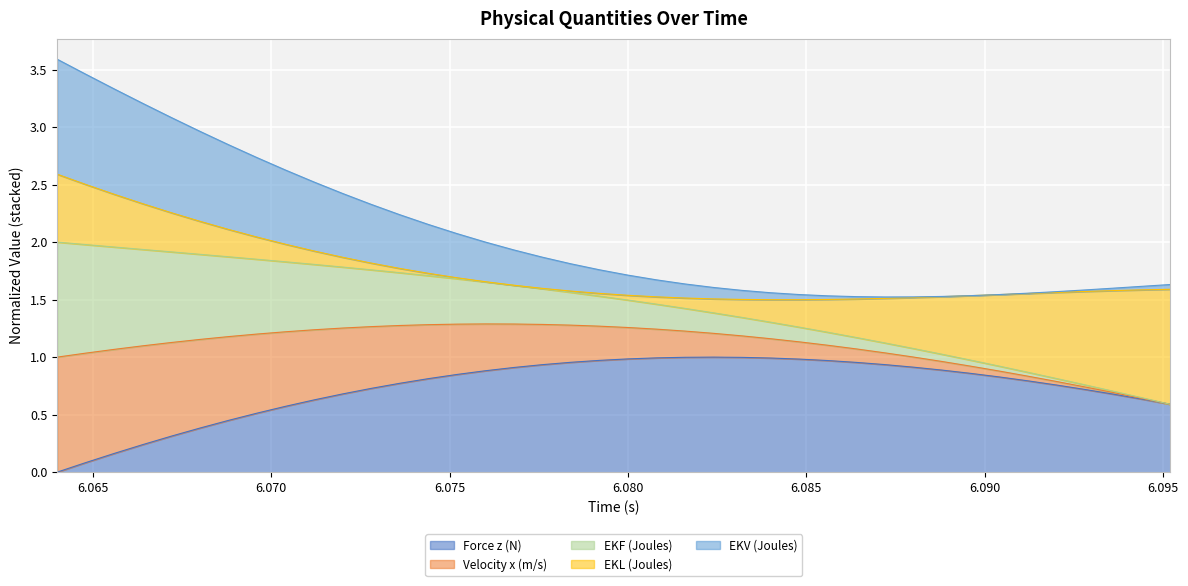

What is the sum of all EKL (Joules) values?

43.8